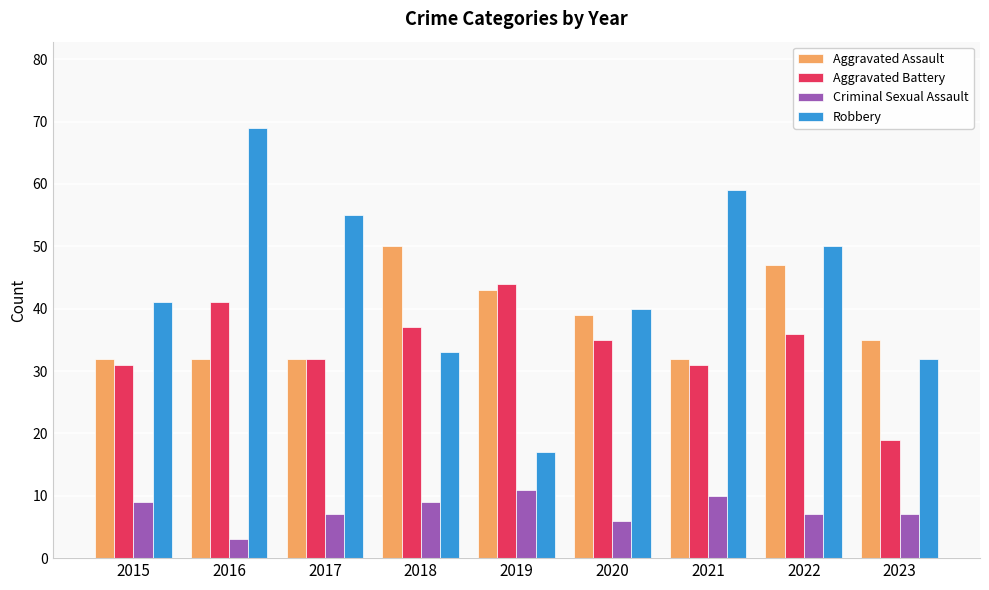

What is the lowest value of the Aggravated Battery series?

19